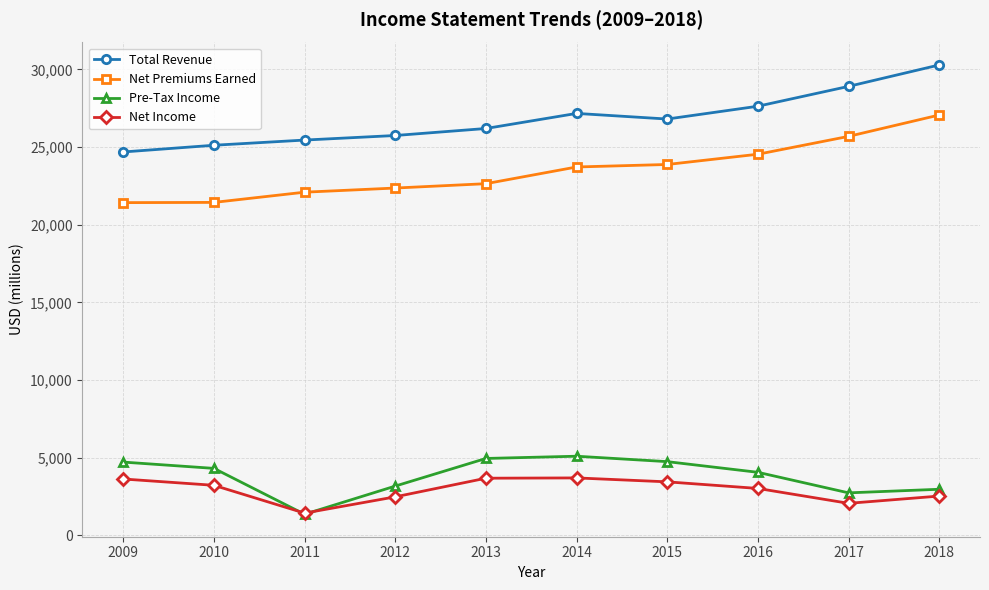

Which series has the largest range (max minus min)?

Net Premiums Earned